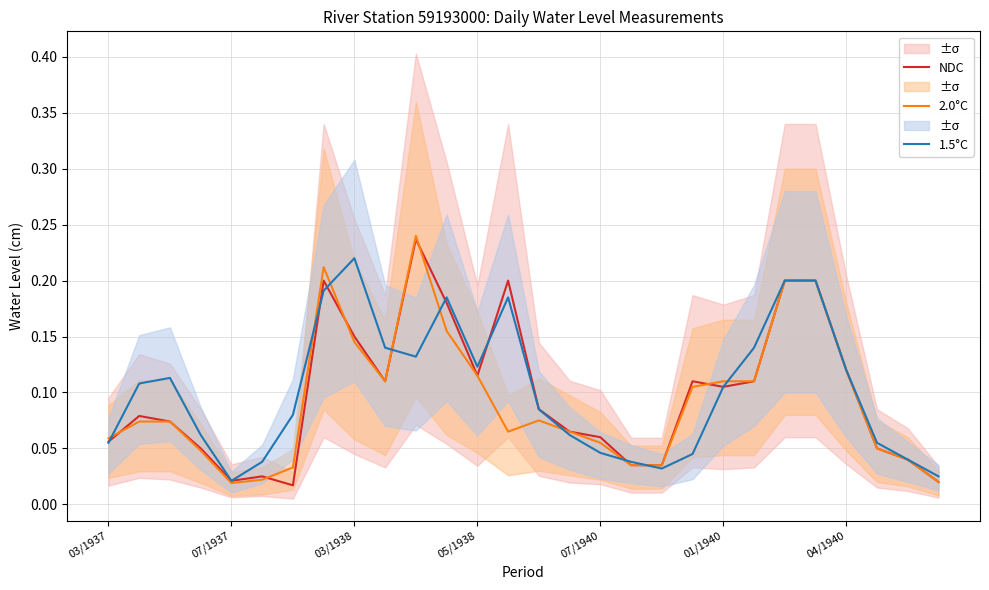

Count the number of data series in this chart.

3